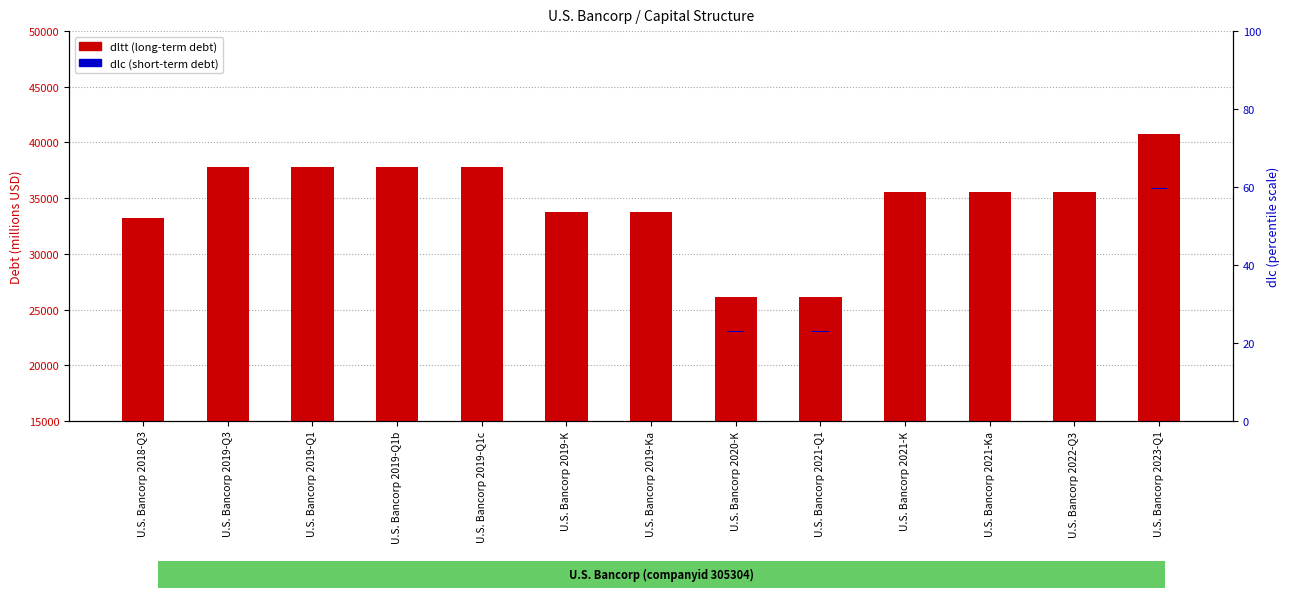

Are the bars horizontal?

No